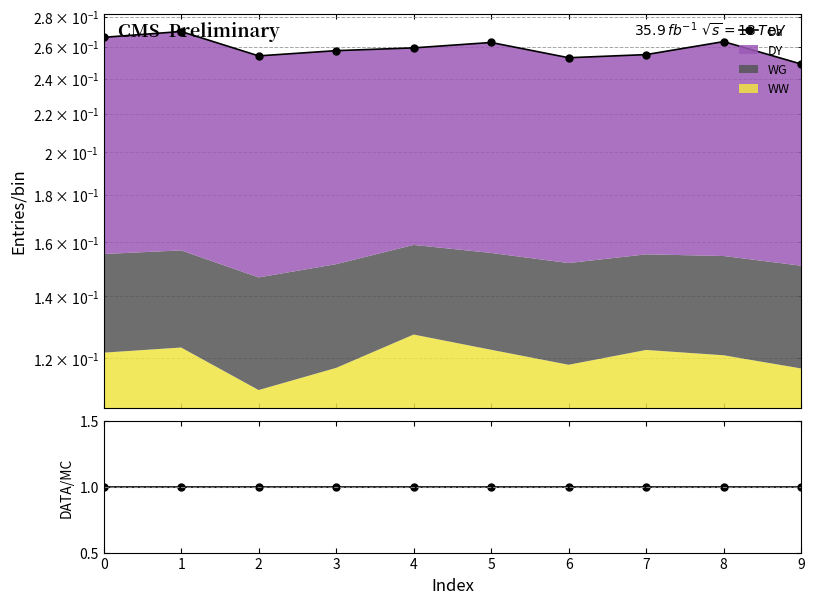

Does the chart display data point markers on the line(s)?

Yes